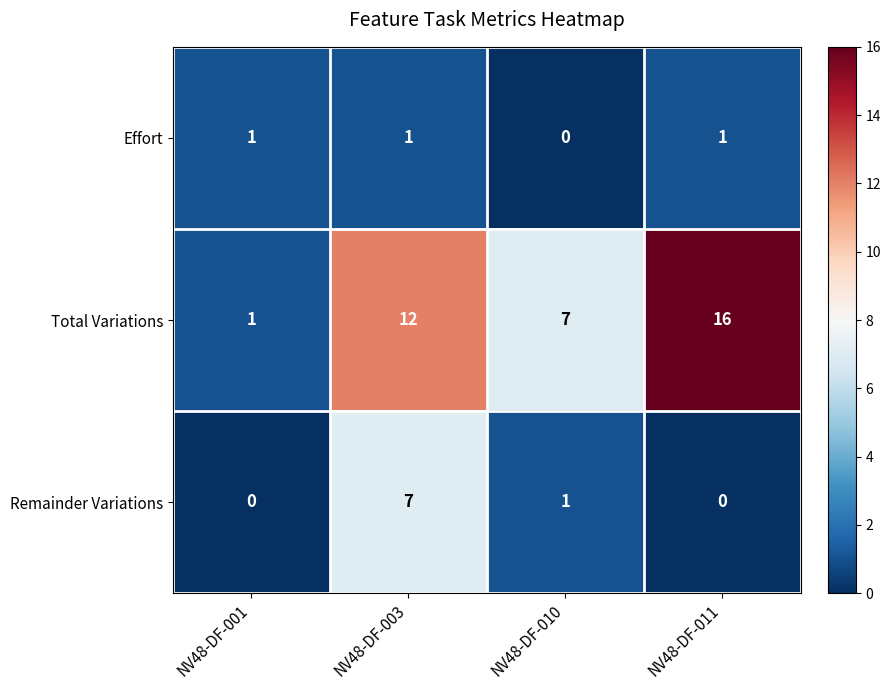

What is the difference between the second highest and second lowest values in the Total Variations series?

5